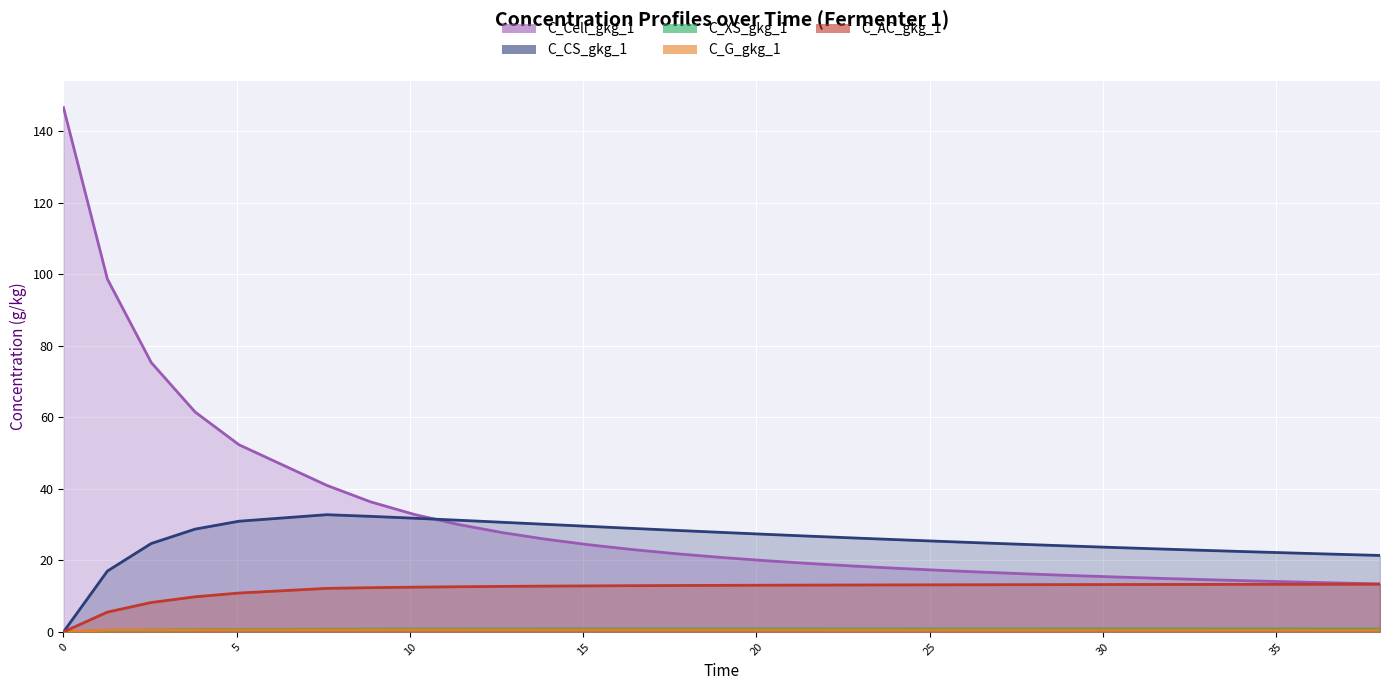

What is the value of the C_Cell_gkg_1 point at the 12th from the left?

24.3